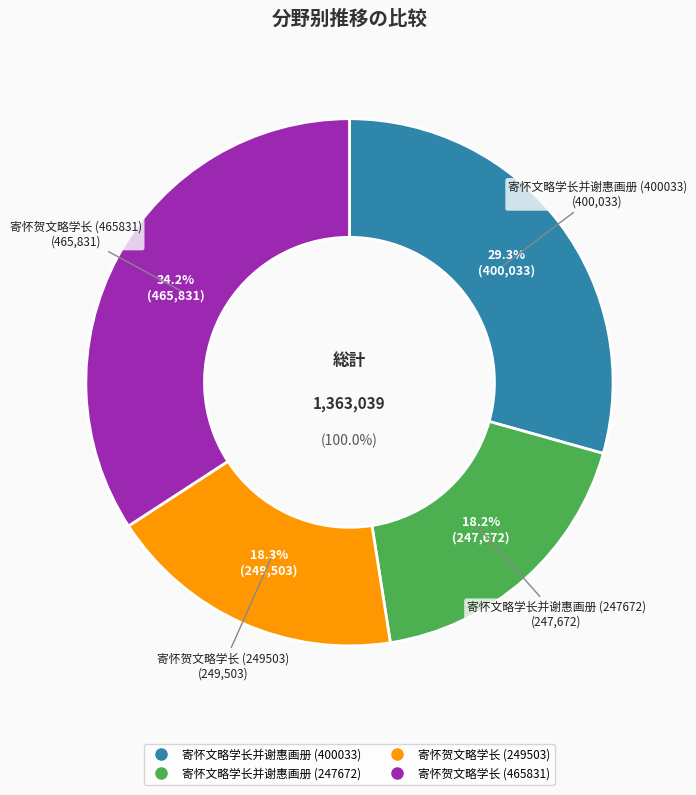

To the nearest percent, what is the combined percentage of 寄怀文略学长并谢惠画册 (247672) and 寄怀贺文略学长 (465831)?

52%